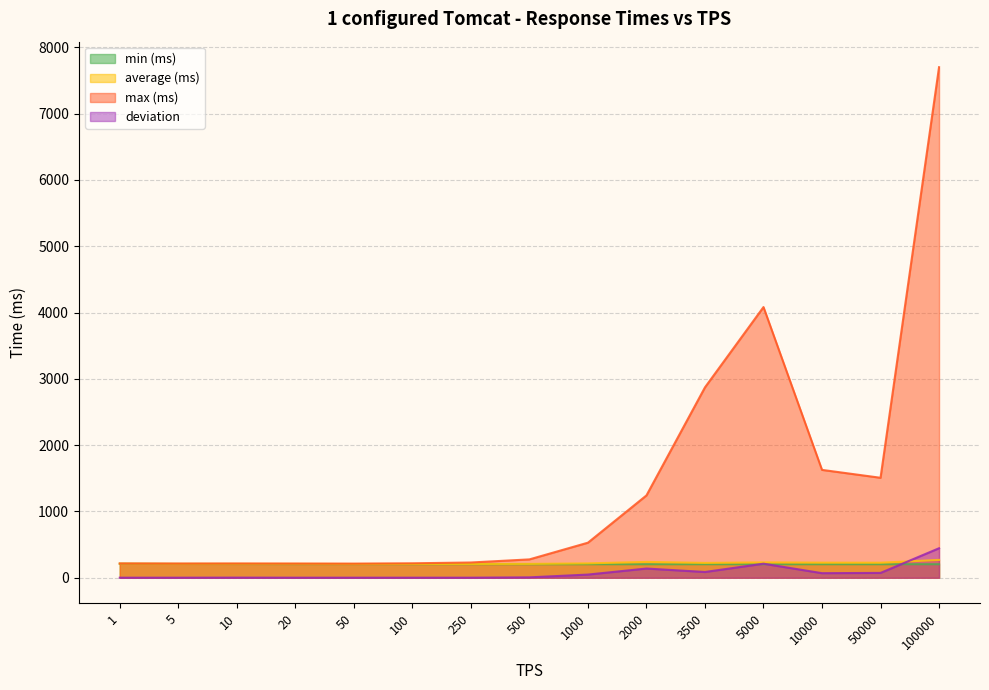

True or false: max (ms) and min (ms) cross at least once.

False